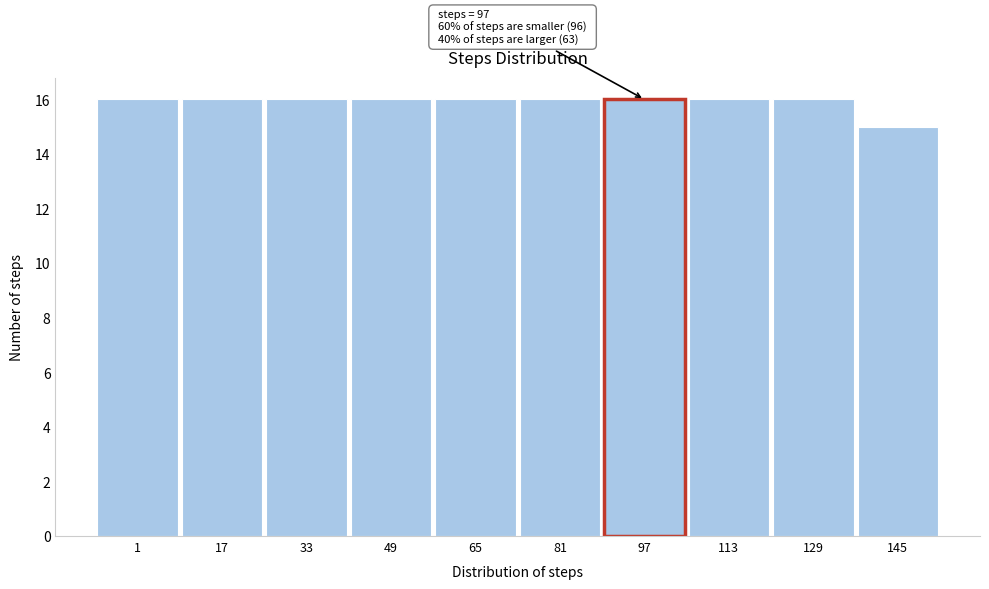

Reading left to right, transcribe all the data shown in this chart.

1=16	17=16	33=16	49=16	65=16	81=16	97=16	113=16	129=16	145=15